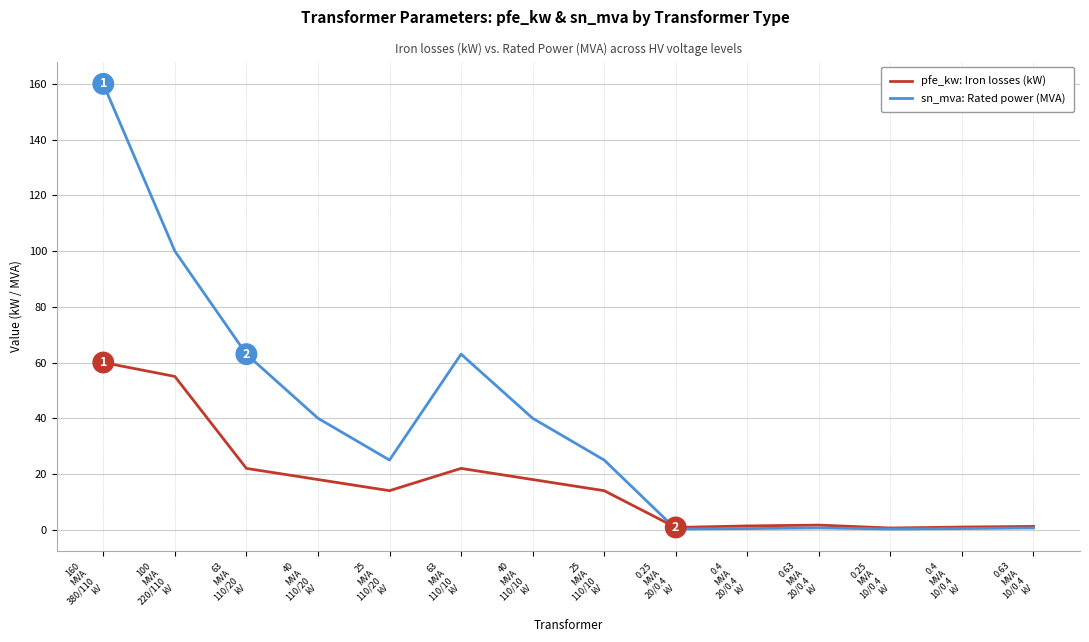

The sn_mva: Rated power (MVA) series shows 0.2 at 0.25
MVA
10/0.4
kV. True or false?

True